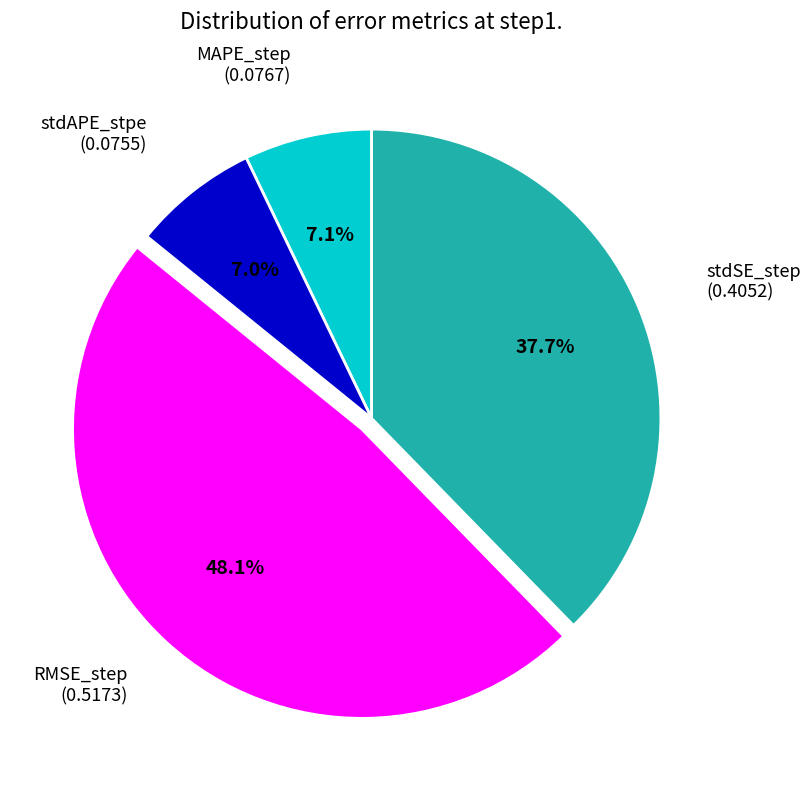

How many segments does this pie chart have?

4